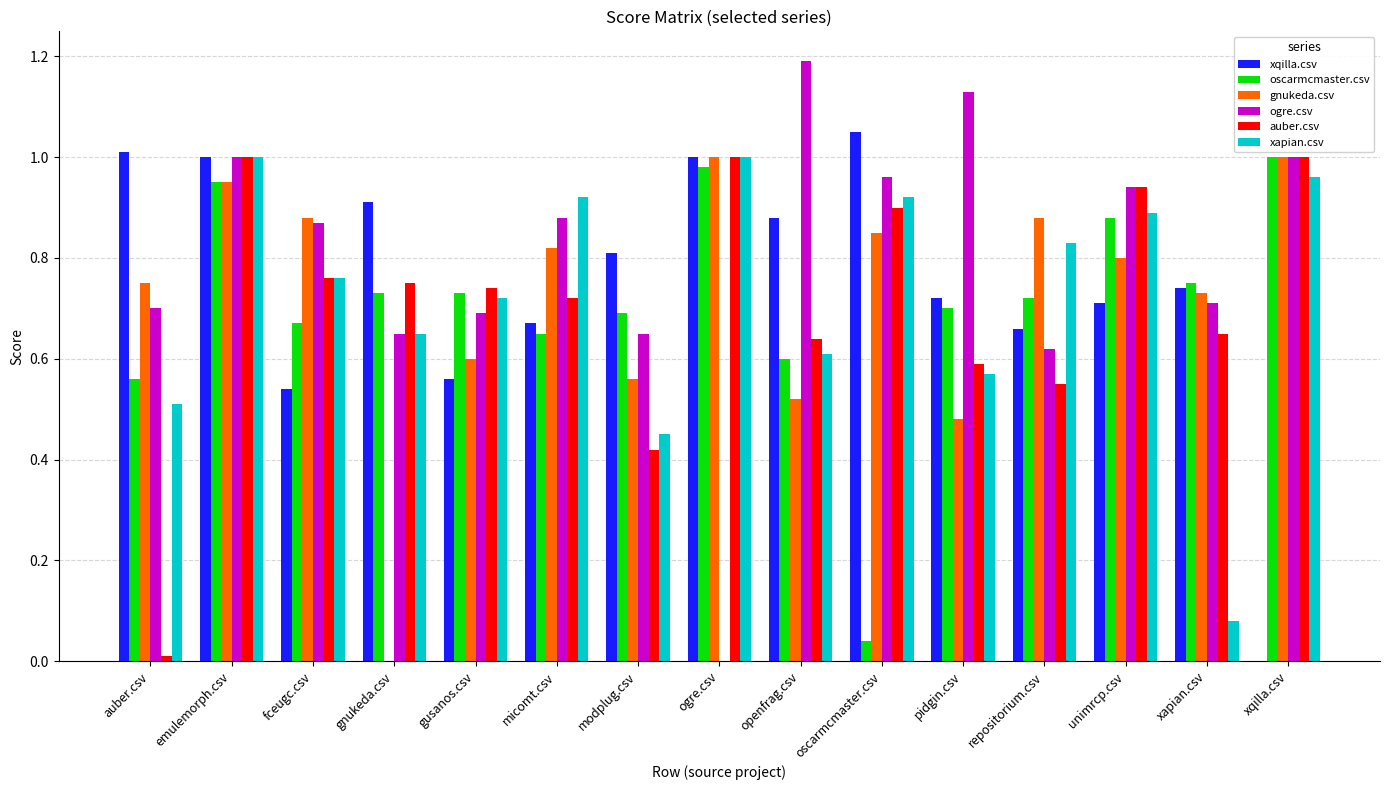

What are all the series names shown in the legend?

xqilla.csv, oscarmcmaster.csv, gnukeda.csv, ogre.csv, auber.csv, xapian.csv